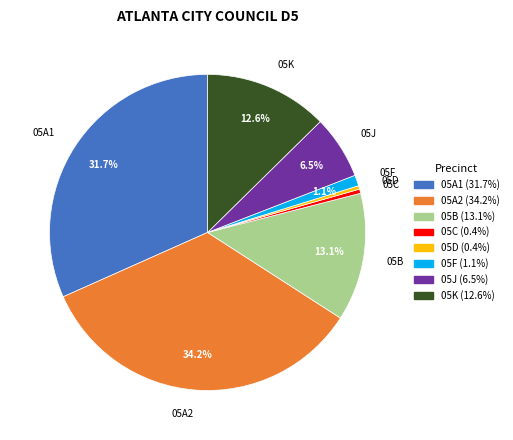

Does 05A2 account for over 50% of the chart?

No